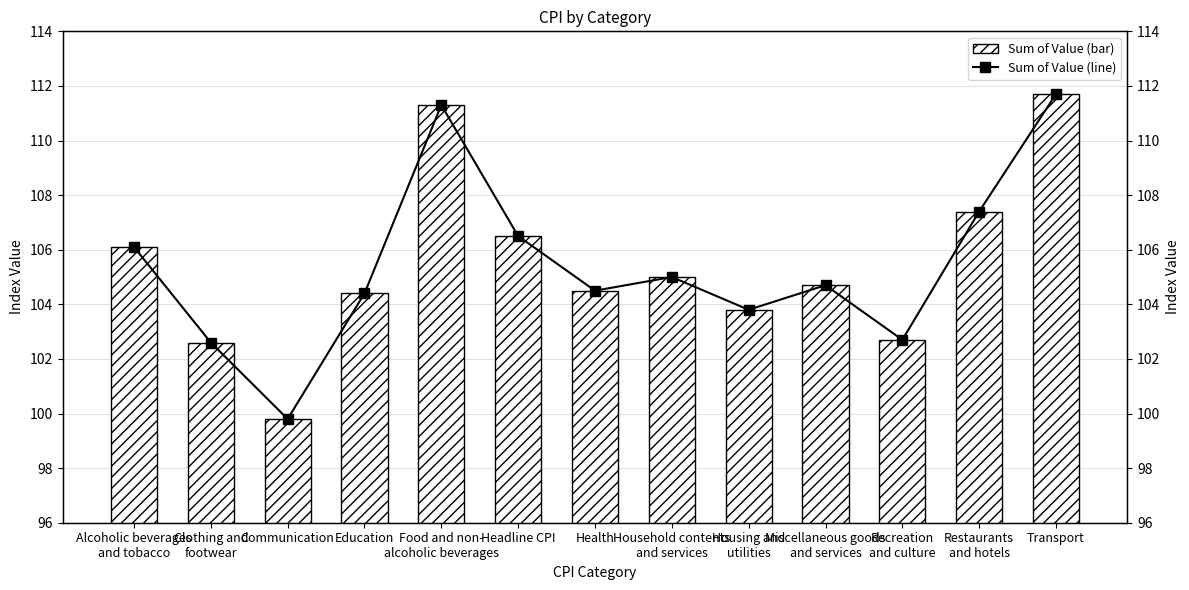

Which series has the widest spread of values?

Sum of Value